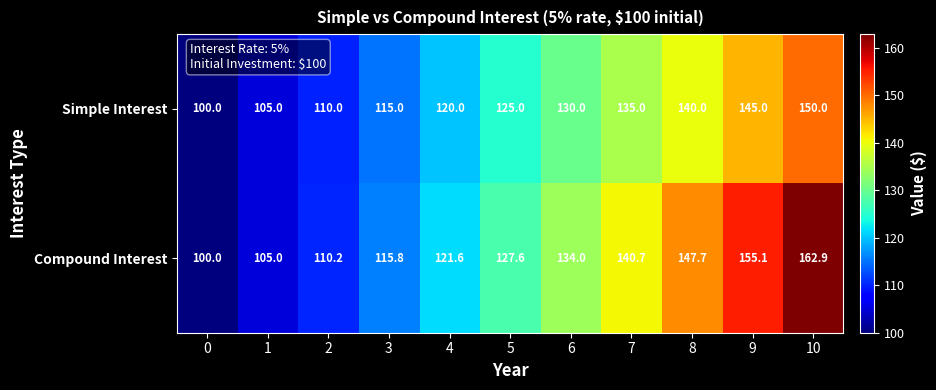

What is the maximum value for Simple Interest?

150.0